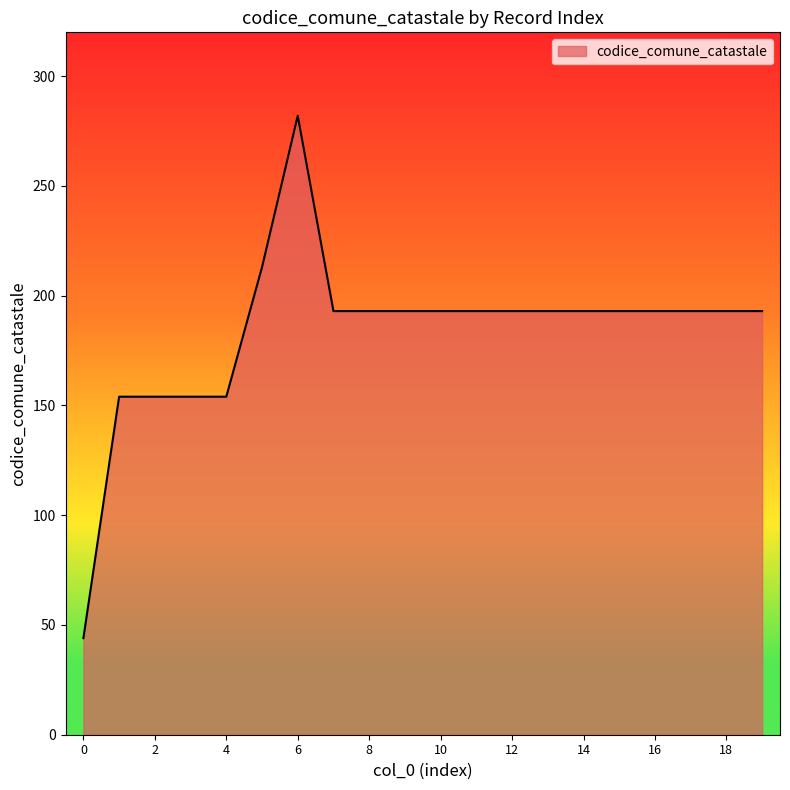

What is the difference between the second highest and second lowest values?

59